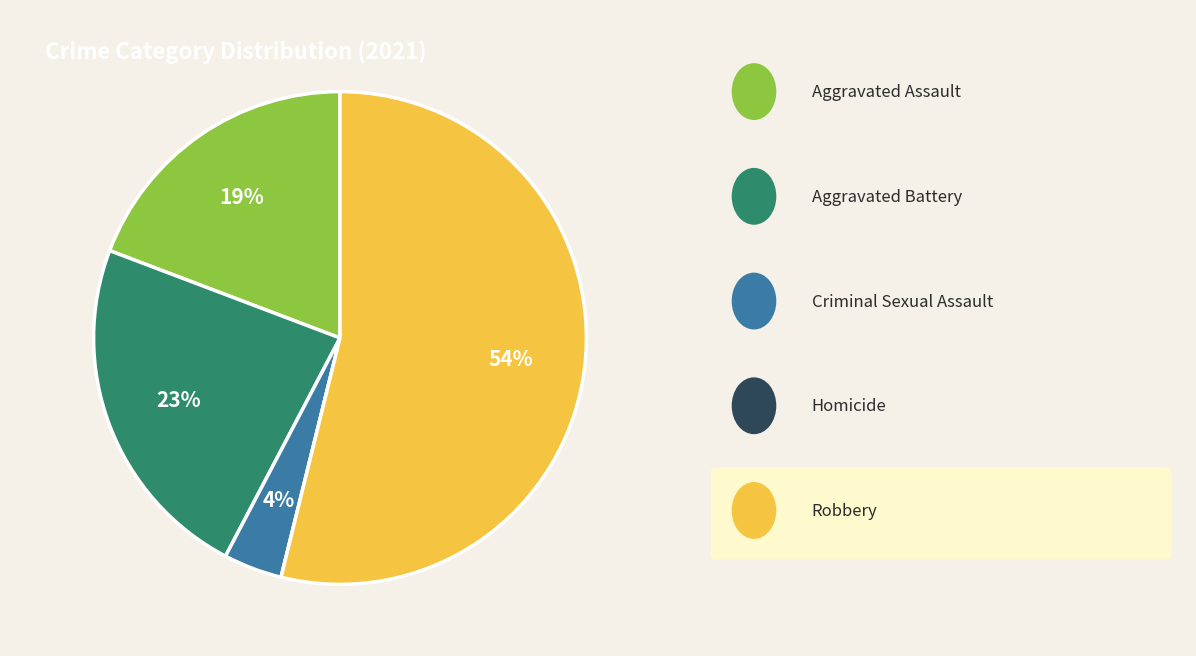

Is there any slice that represents more than half of the pie?

Yes